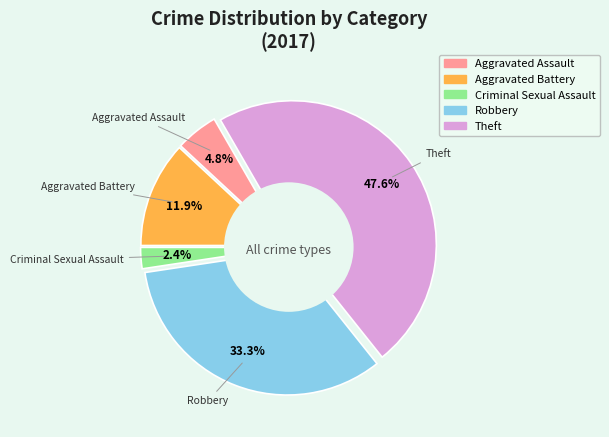

The Aggravated Battery slice represents 12% of the pie. True or false?

True